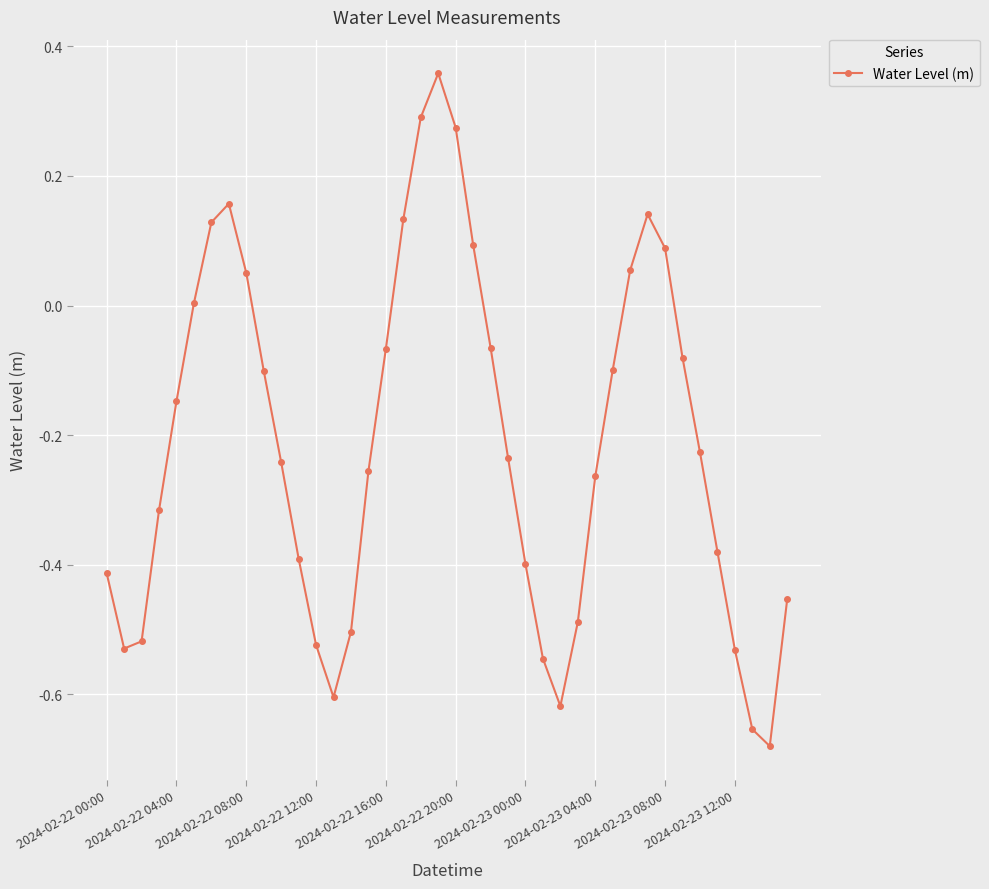

What is the difference between the maximum and second lowest values?

1.0